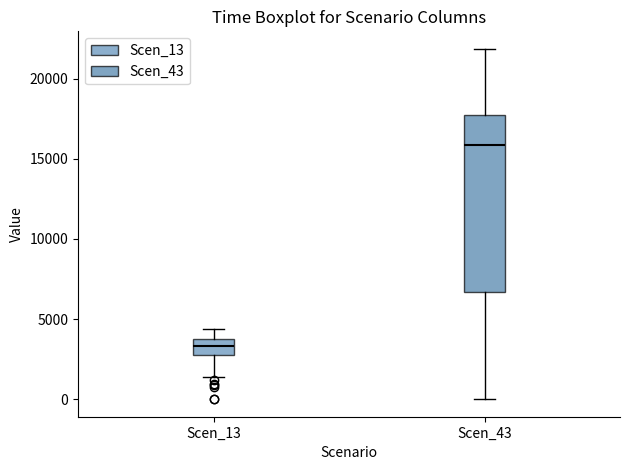

Reading left to right, transcribe this box plot: for each box, give where its median line is, the range the box spans, and where its two whiskers end, as read against the y-axis. The values are not printed on the chart, so give them approximately, as read against the axis.

Scen_13: median 3500 (inside the box), box 3000 to 3500, whiskers 1500 to 4500
Scen_43: median 16000, box 6500 to 17500, whiskers 0 to 22000